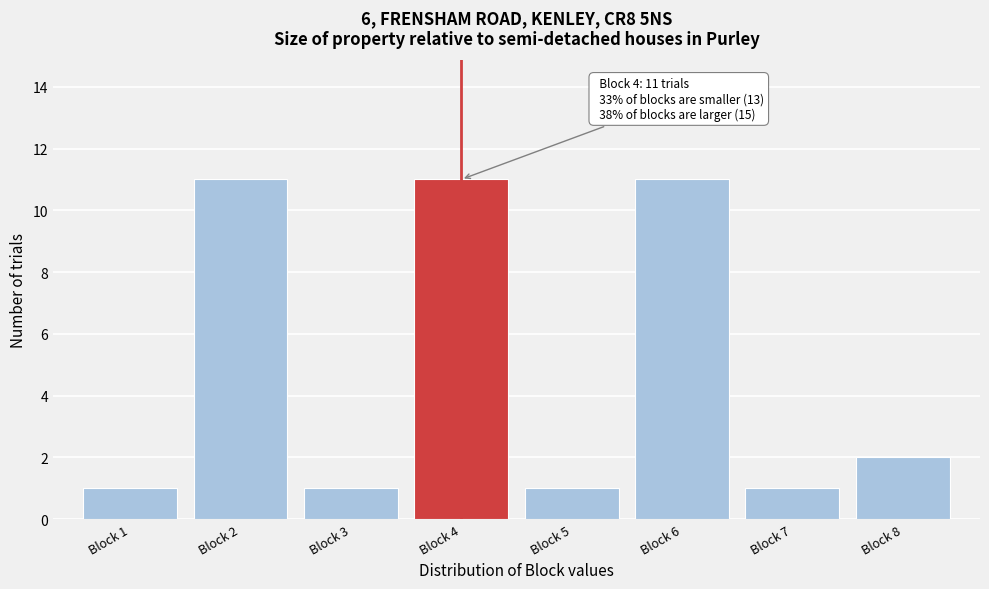

Reading right to left, what are all the values shown in this chart?

Block 8=2	Block 7=1	Block 6=11	Block 5=1	Block 4=11	Block 3=1	Block 2=11	Block 1=1